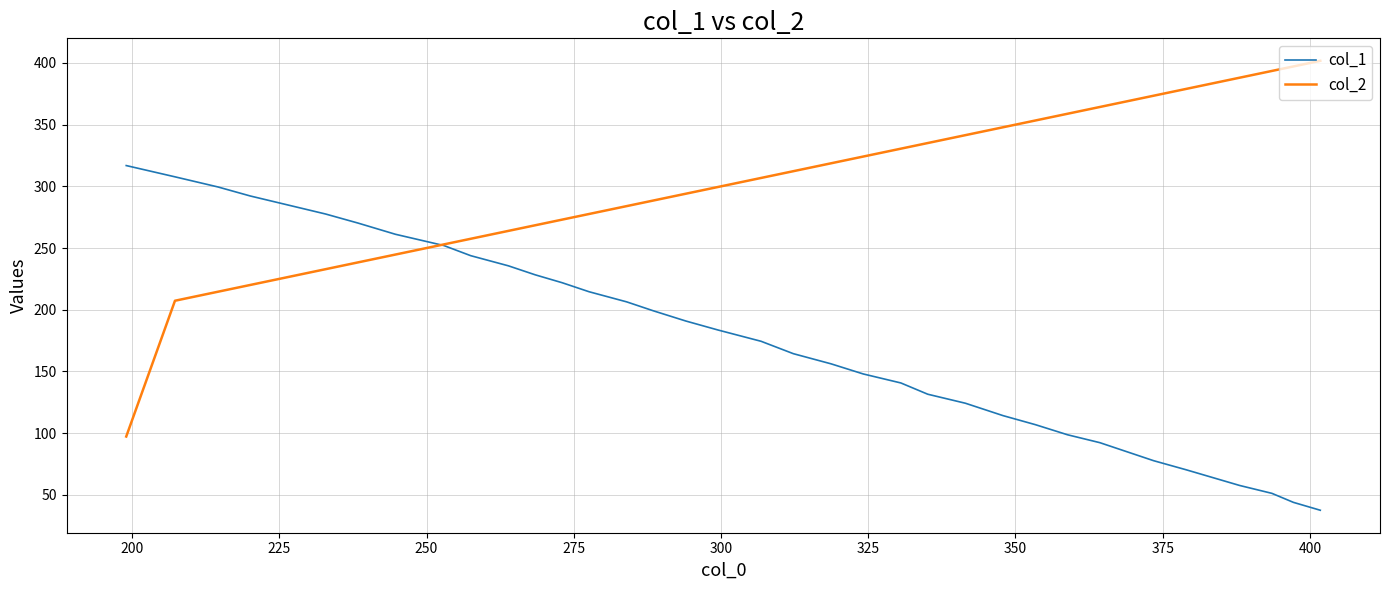

List the series in order of their overall mean, highest first.

col_2, col_1